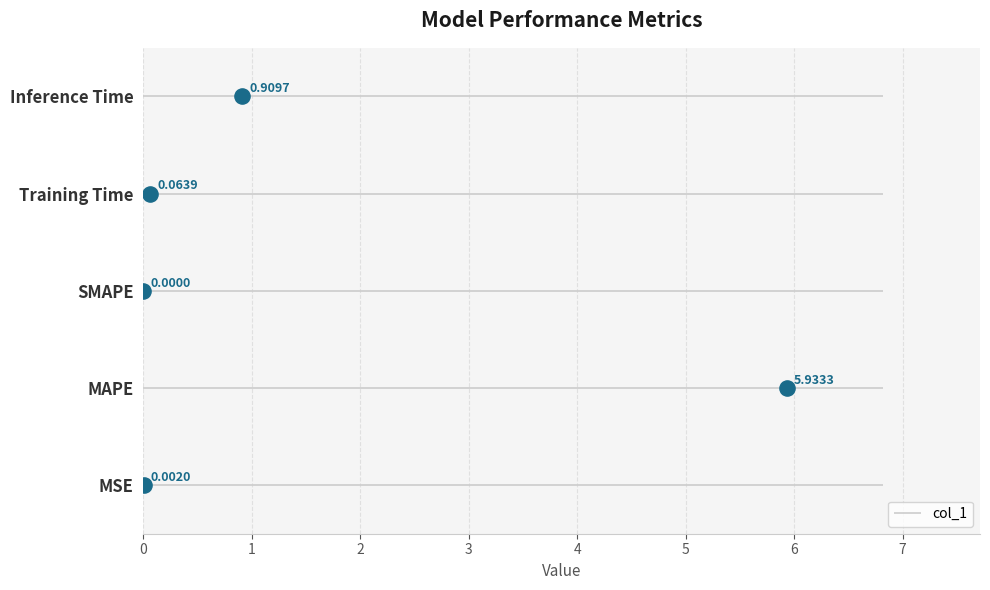

Which has a higher value, SMAPE or Inference Time?

Inference Time